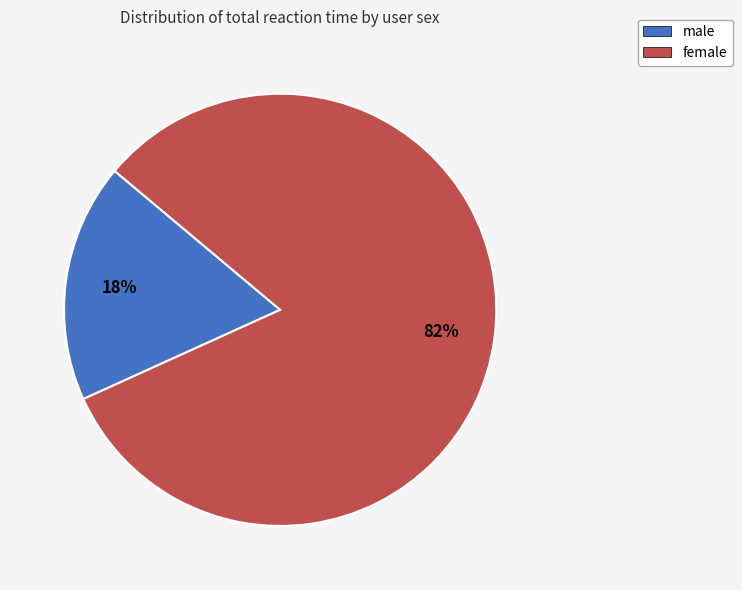

Is the sum of female and male greater than half?

Yes